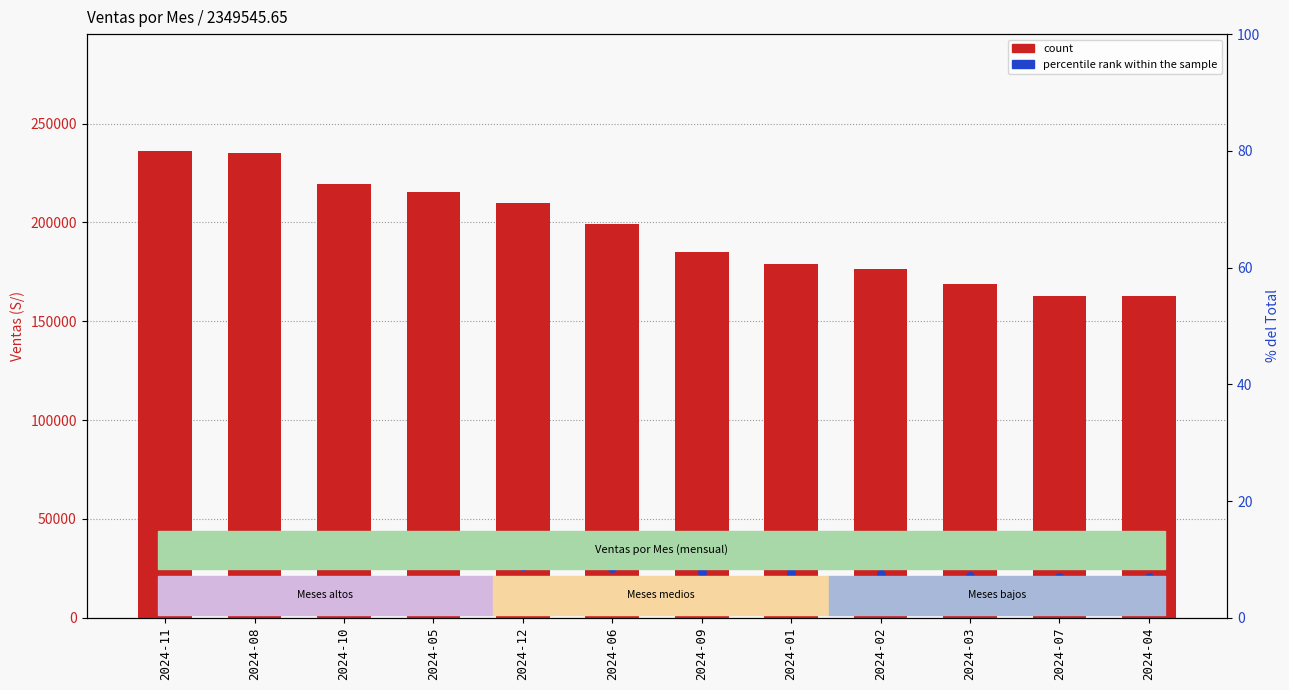

Which series contains the highest Y value?

count